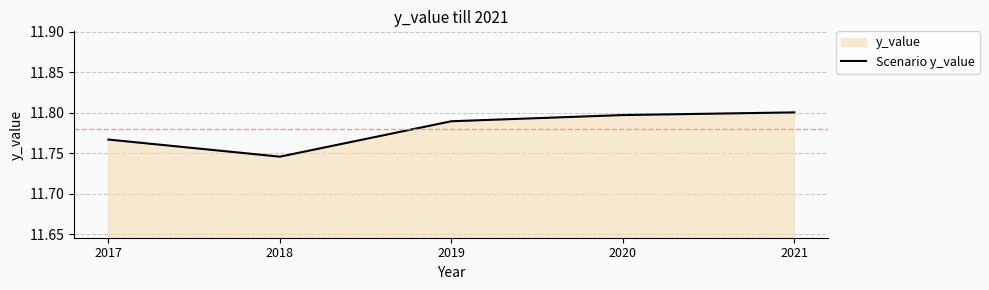

What is the minimum value shown in the chart?

11.7